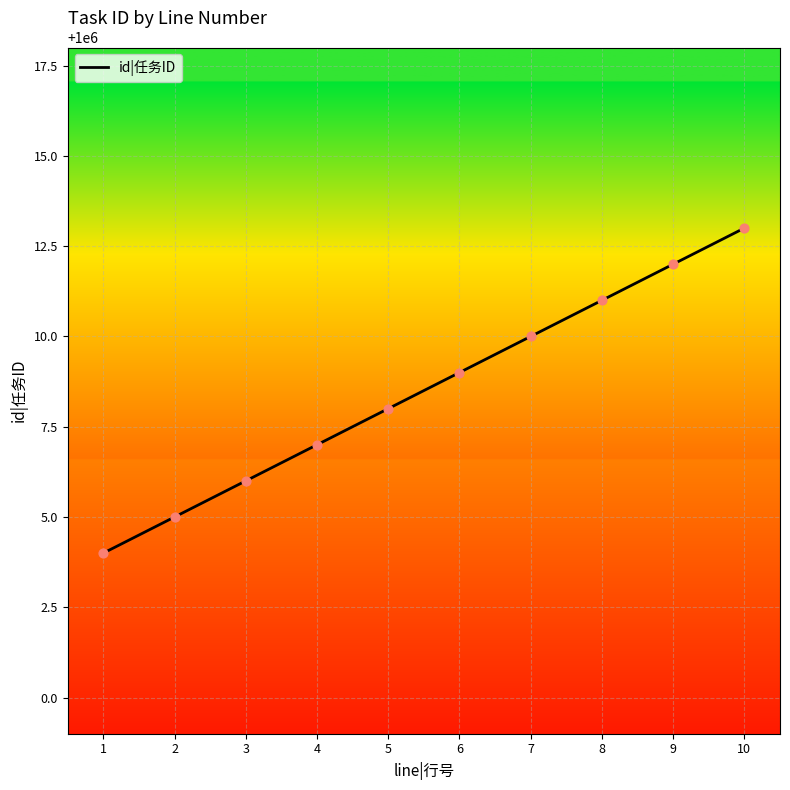

What is the change in value from 2 to 4?

+2